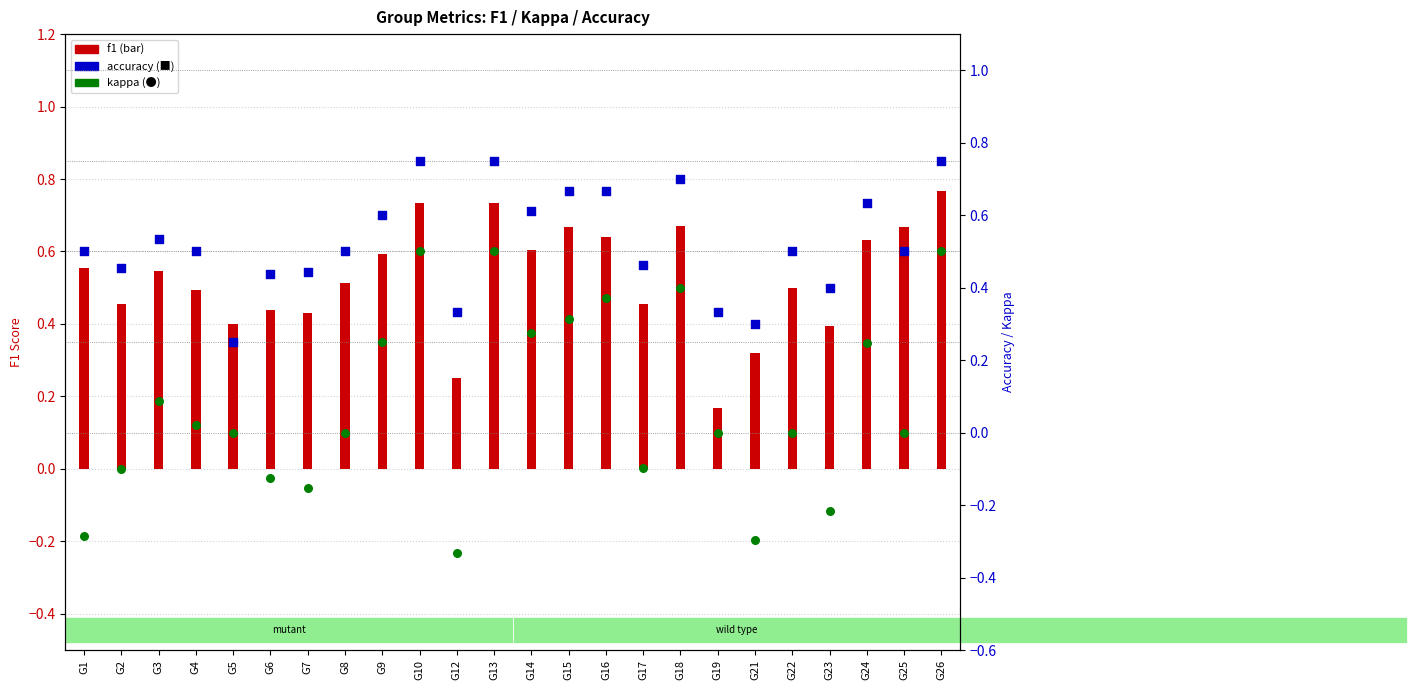

Which series has the largest total across all categories?

f1